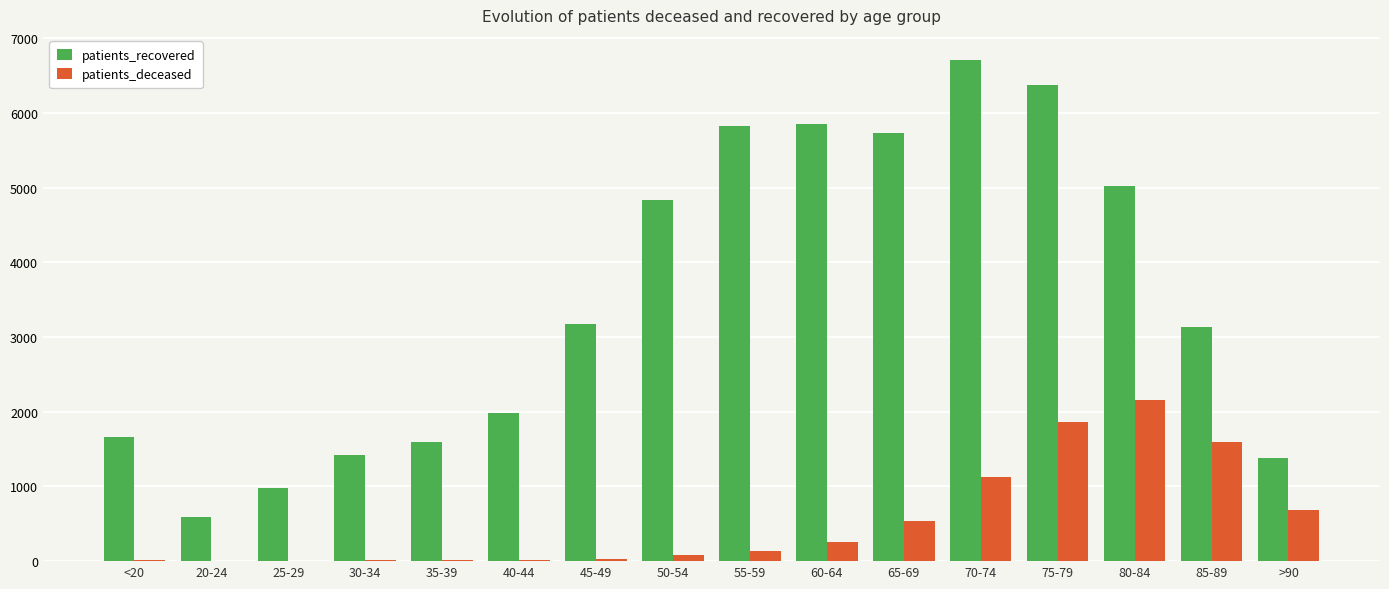

At which category is the sum across all series the highest?

75-79